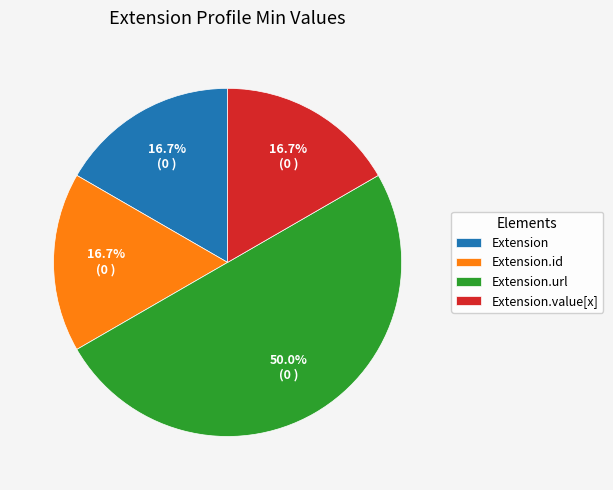

Combined, do Extension.value[x] and Extension.url account for over 50%?

Yes